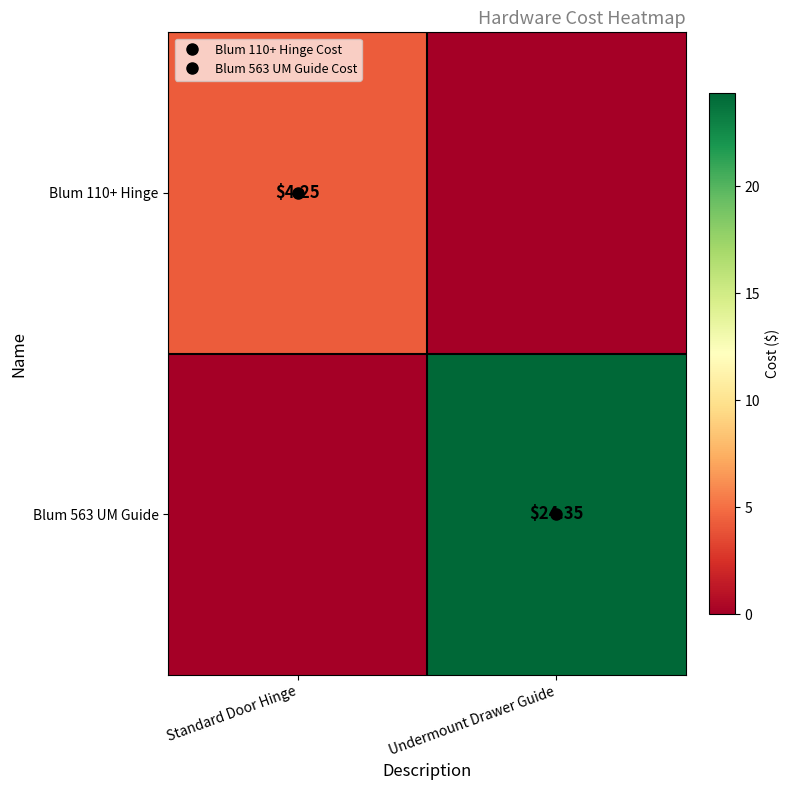

Which series changed the most between Standard Door Hinge and Undermount Drawer Guide?

Blum 563 UM Guide